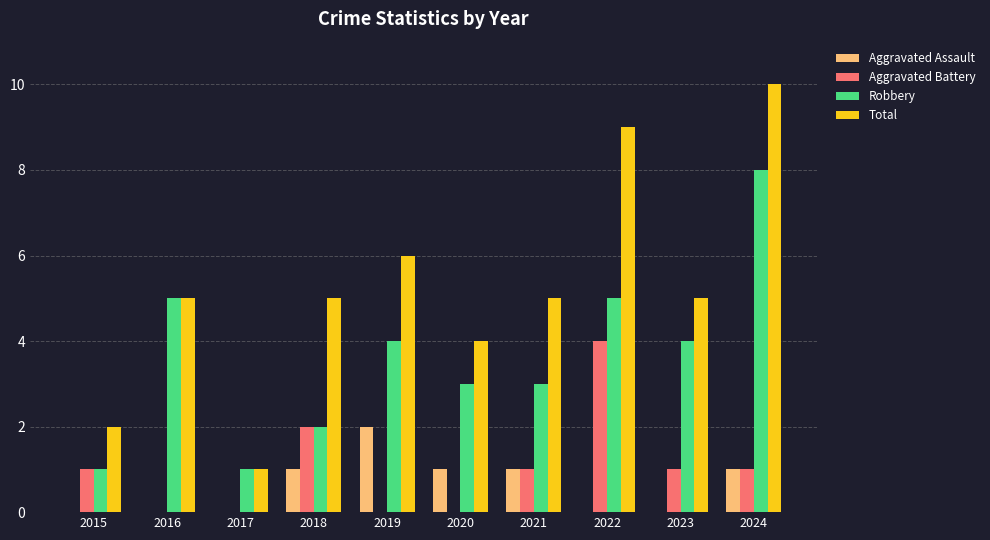

What is the sum of all Robbery values?

36